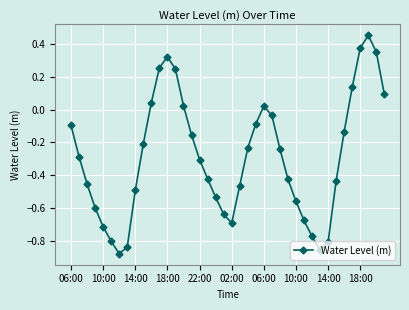

How many values are below 0?

29